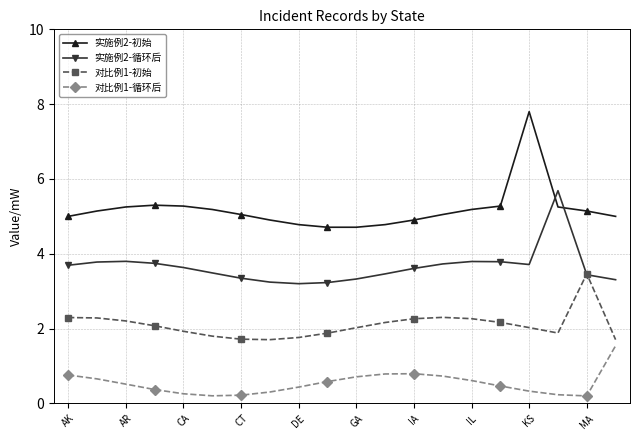

True or false: 对比例1-初始 and 对比例1-循环后 cross at least once.

False